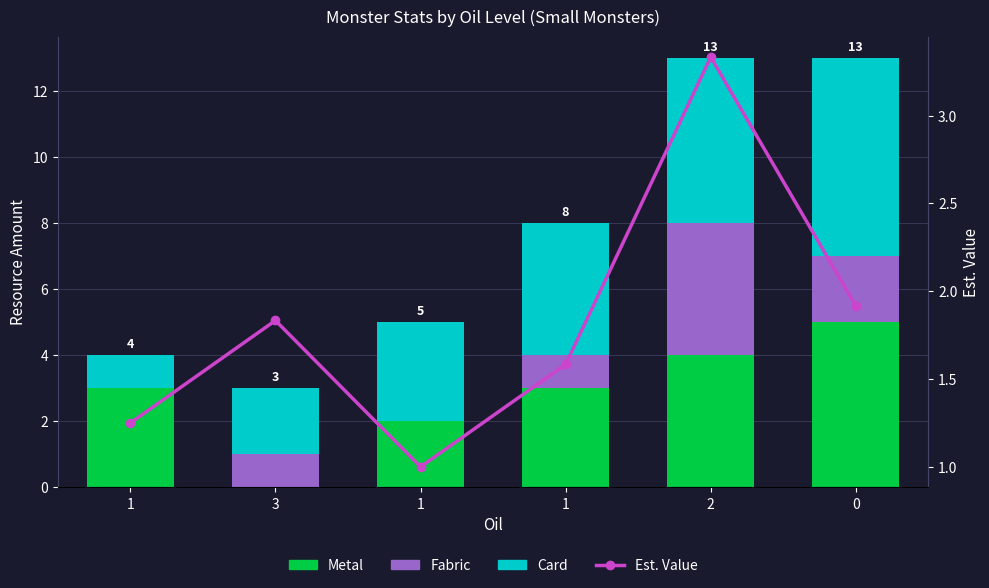

What is the label of the 4th bar from the left?

1